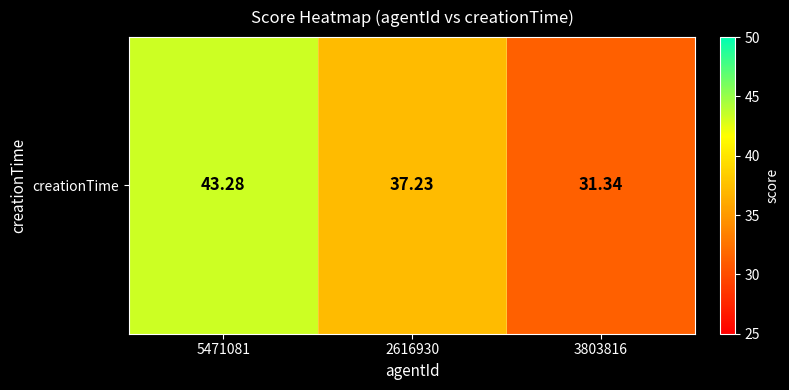

List the labels in order of value, smallest first.

3803816, 2616930, 5471081